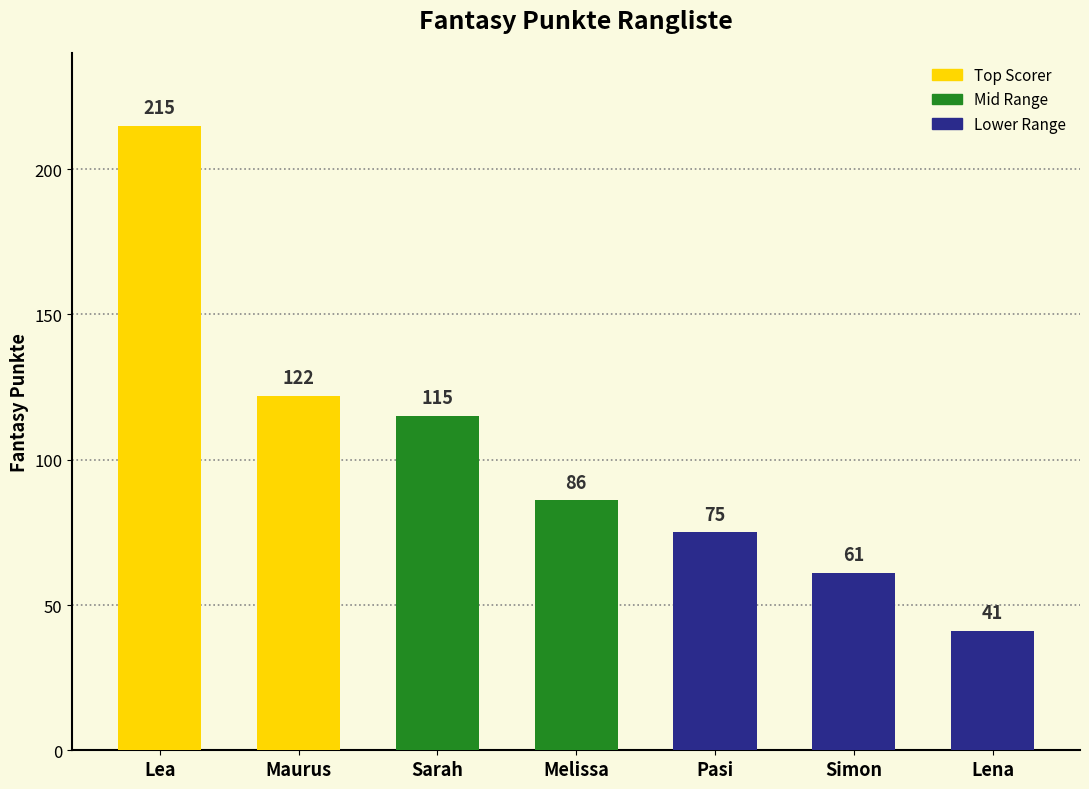

Reading left to right, list all the values displayed in this chart.

Lea=215	Maurus=122	Sarah=115	Melissa=86	Pasi=75	Simon=61	Lena=41